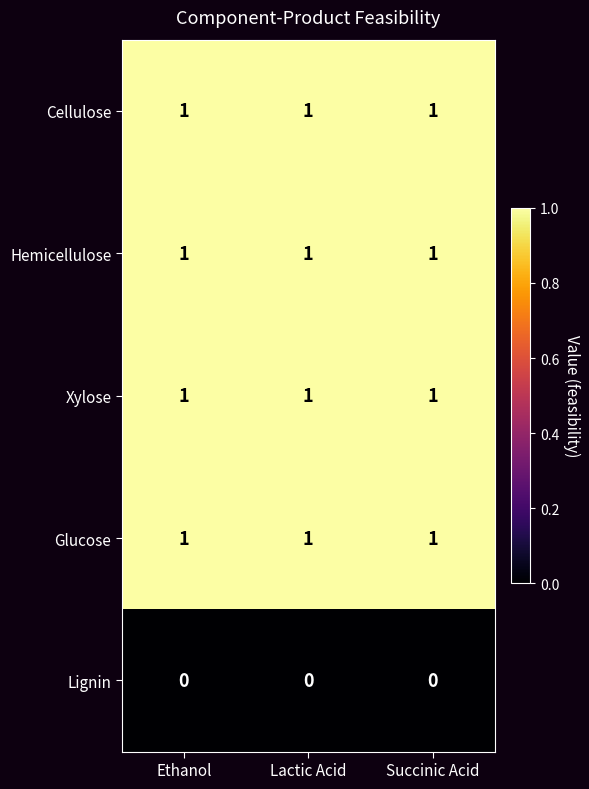

At how many categories does at least one series exceed 0?

3